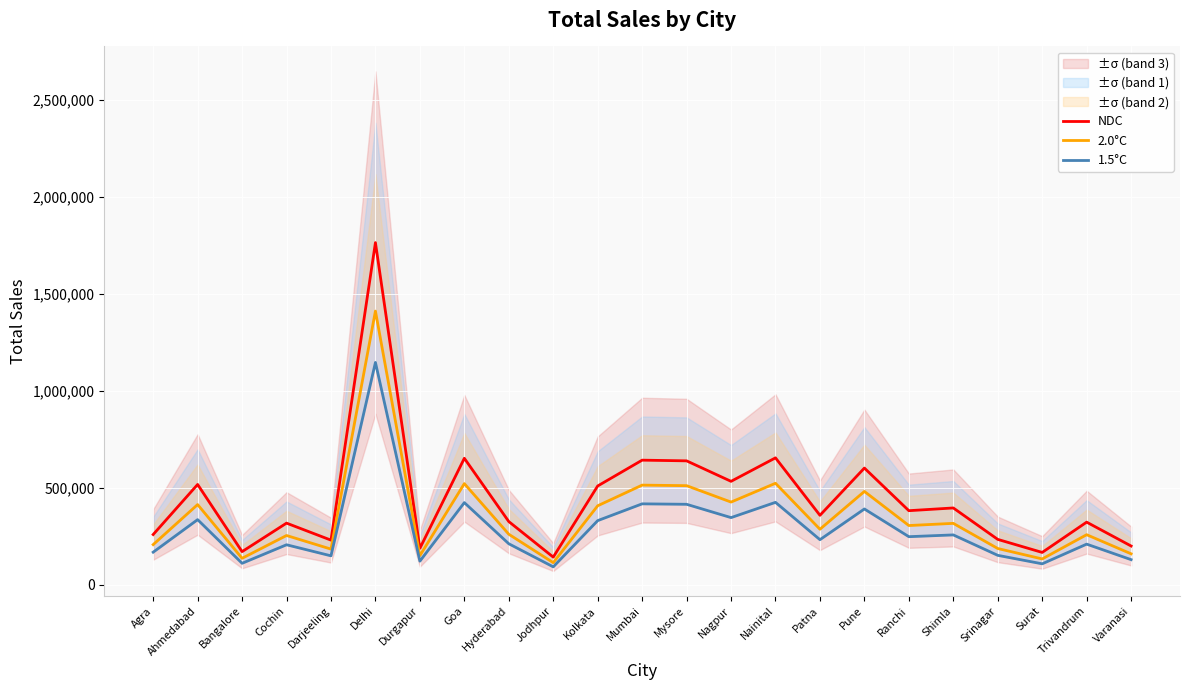

What is the sum of the 2.0°C values at Delhi and Durgapur?

1562556.0